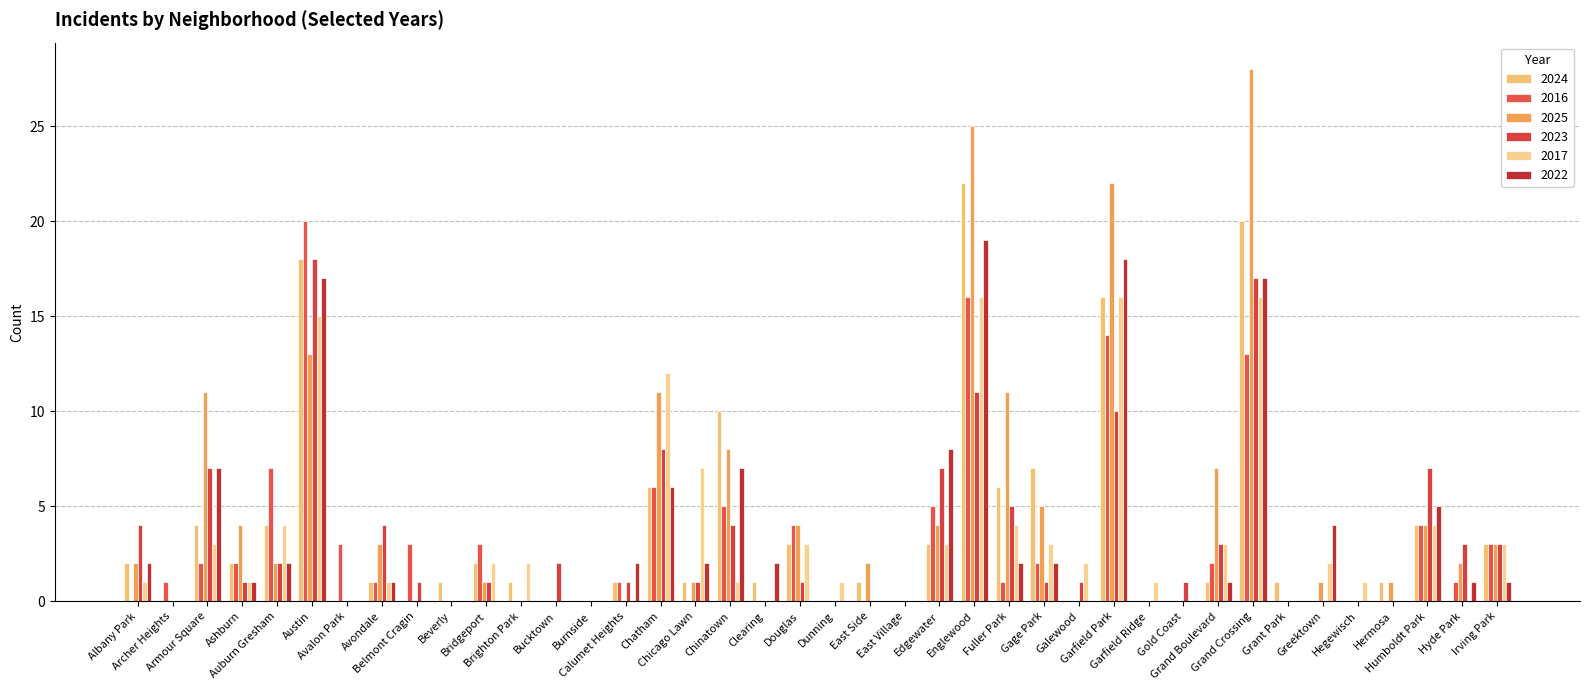

What position from the right is Garfield Ridge?

11